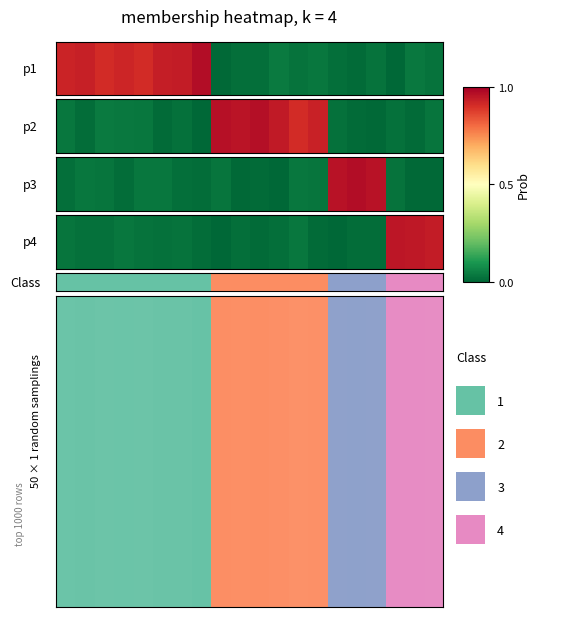

Rank the categories by value from lowest to highest.

8, 14, 10, 13, 15, 16, 7, 11, 9, 1, 2, 5, 6, 4, 0, 3, 12, 19, 18, 17